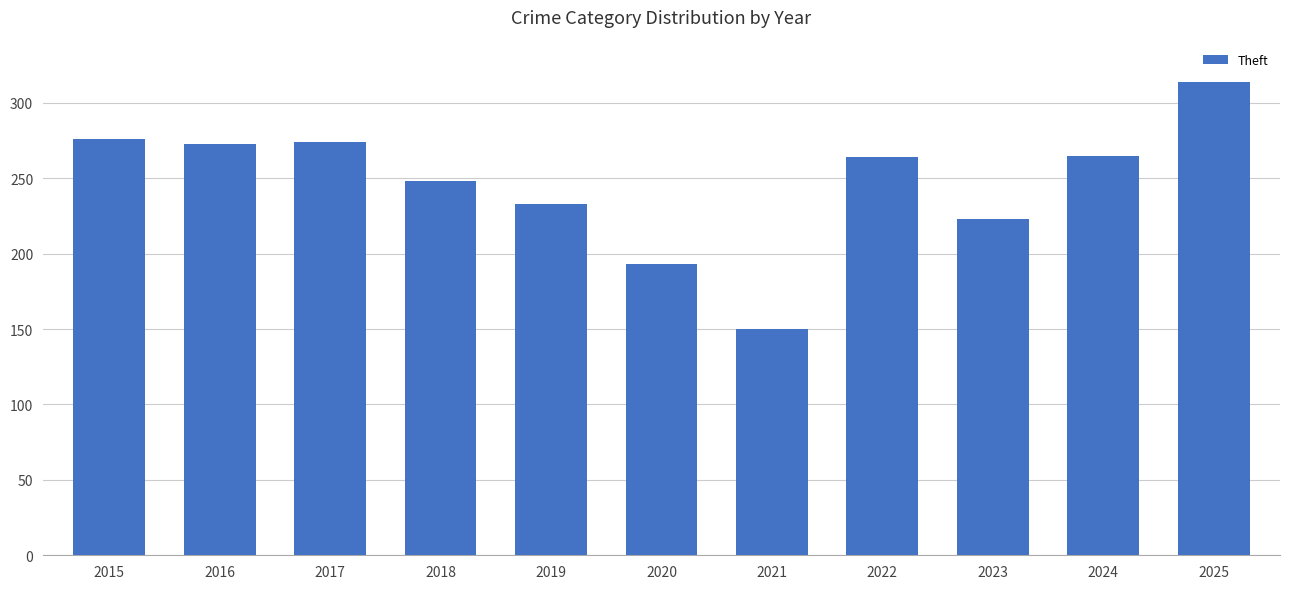

How many series are shown in this chart?

1